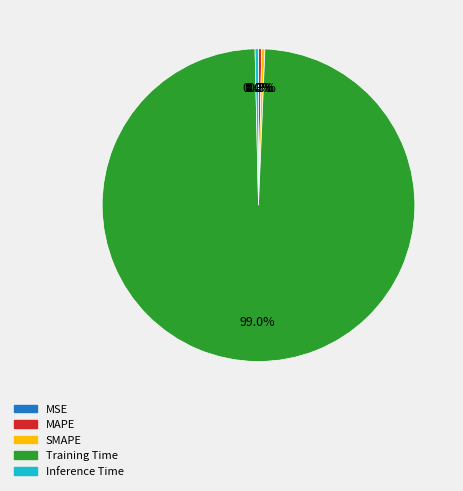

What percentage is NOT represented by SMAPE?

99.7%